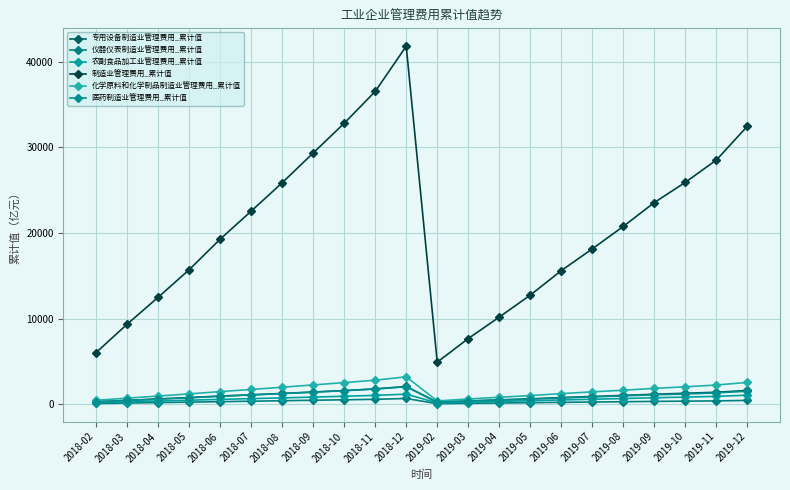

Which series has the largest range (max minus min)?

制造业管理费用_累计值